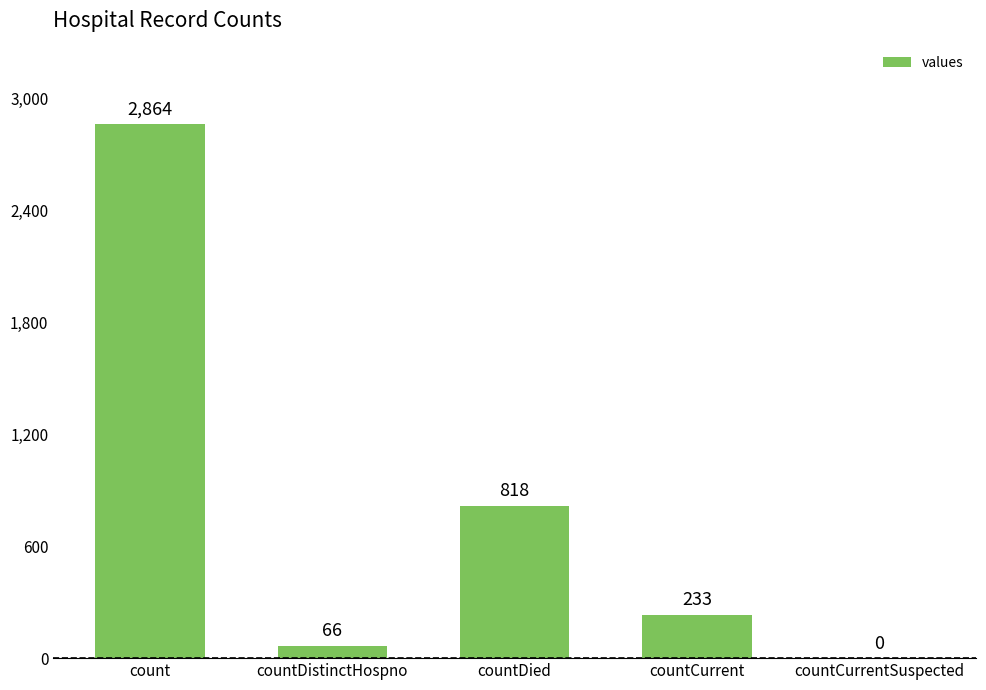

What is the sum of all values?

3981